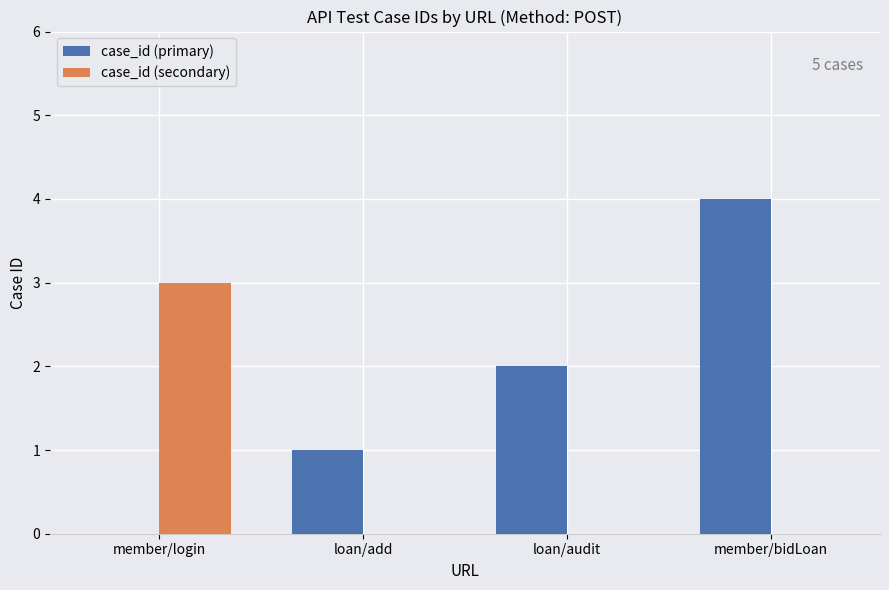

What is the maximum value for case_id (secondary)?

3